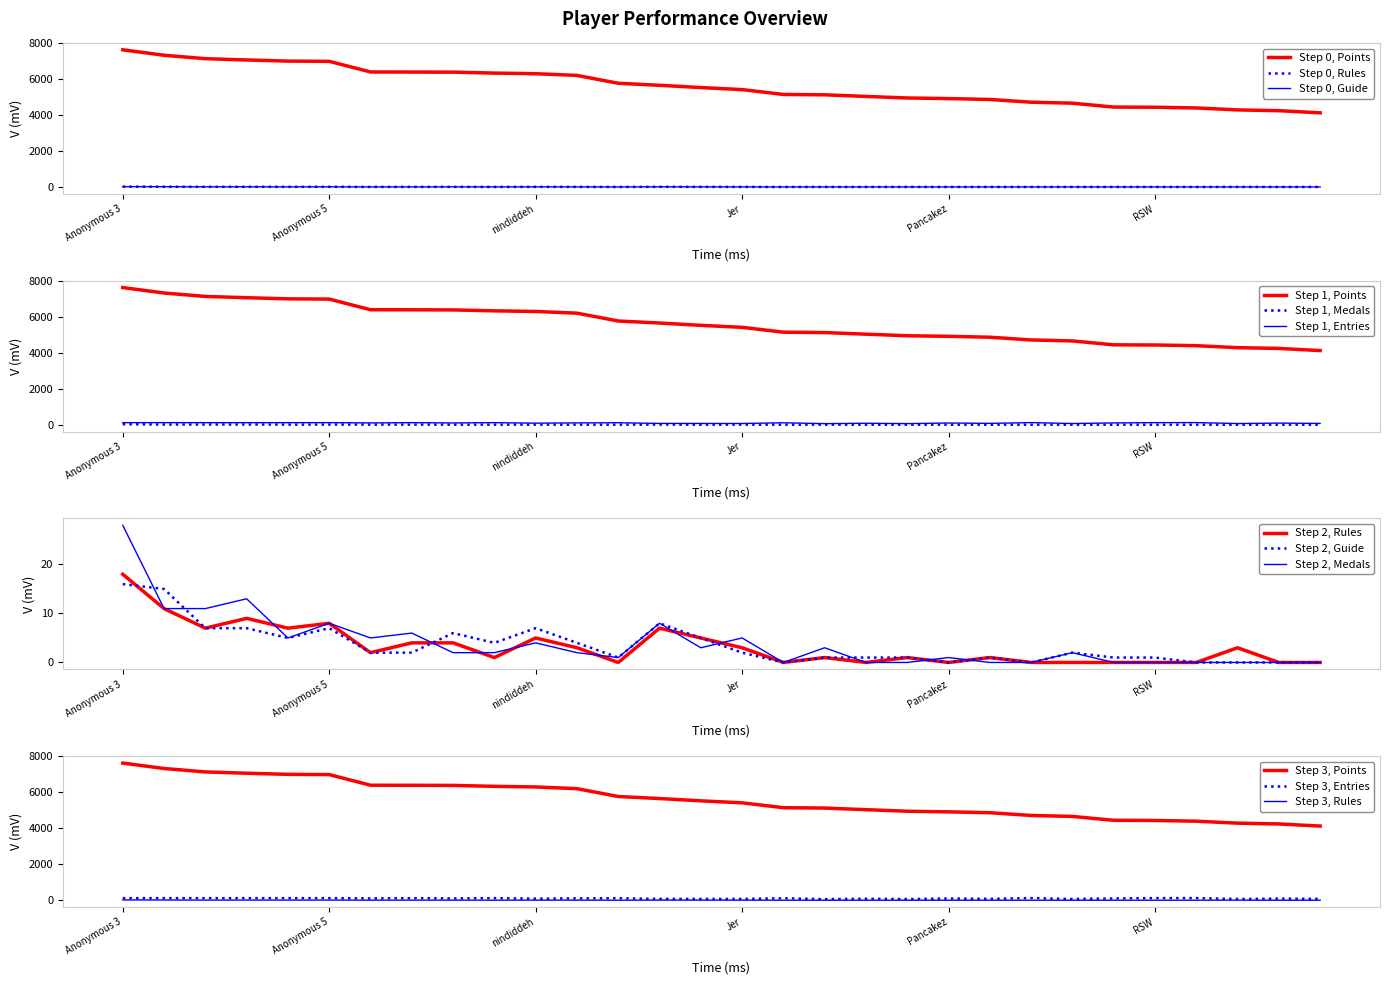

What is the label of the 20th point from the right?

nindiddeh